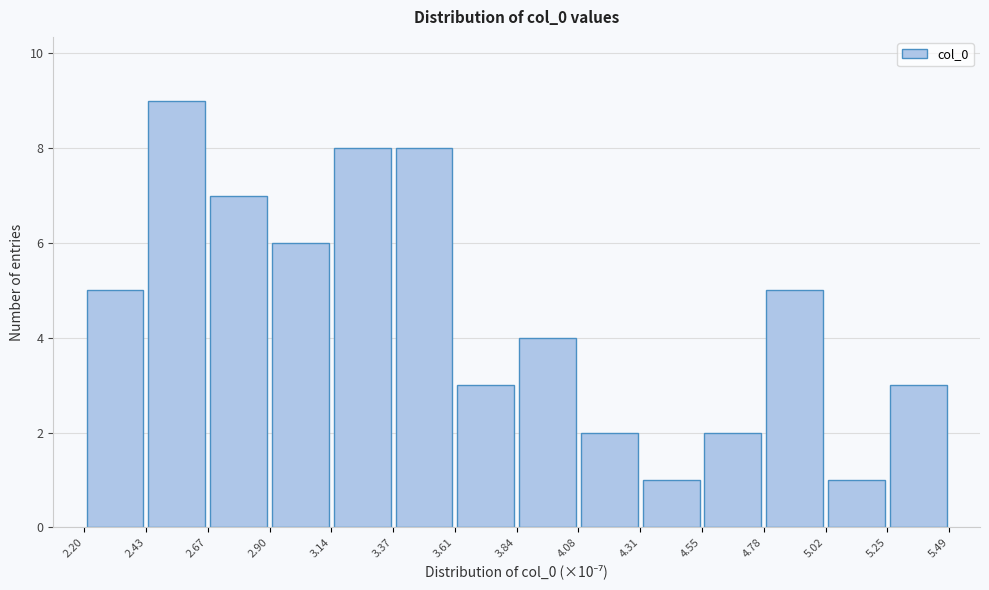

Over which range of the x-axis is the bar tallest?

2.43 to 2.67